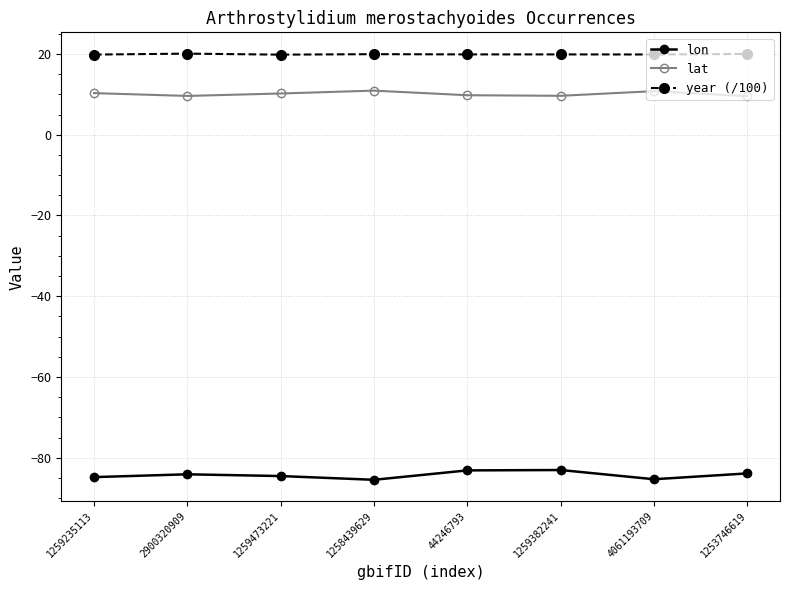

True or false: lat and lon intersect in this chart.

False